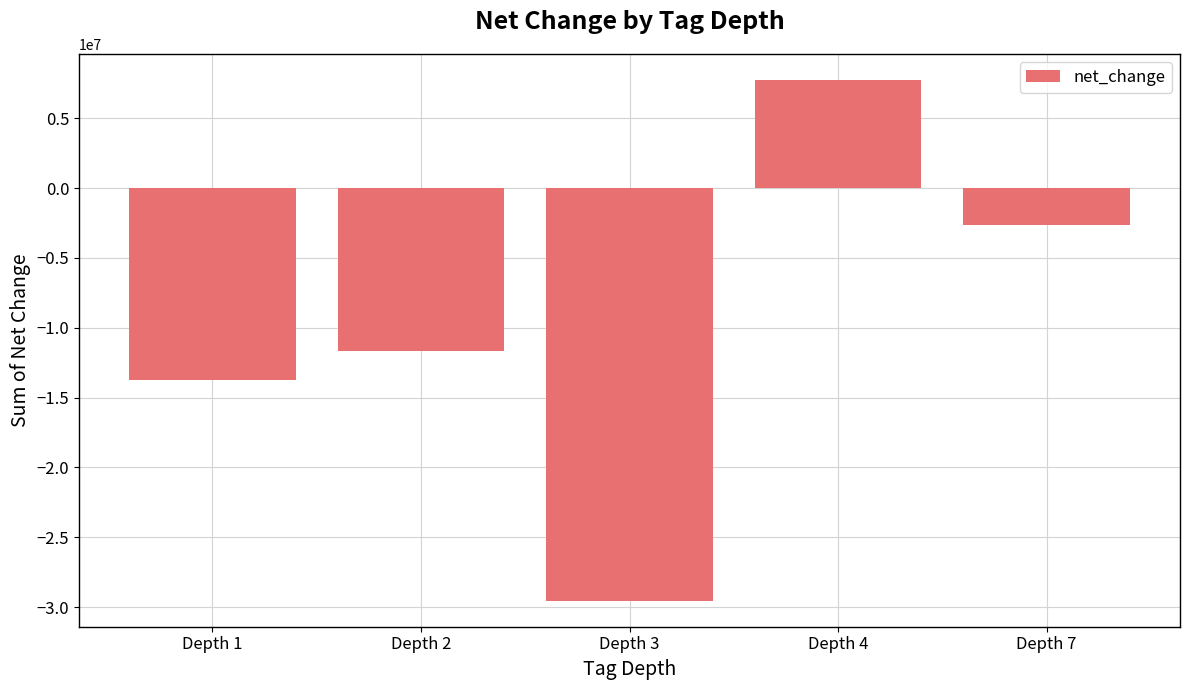

At which category does the chart reach its minimum across all series?

Depth 3